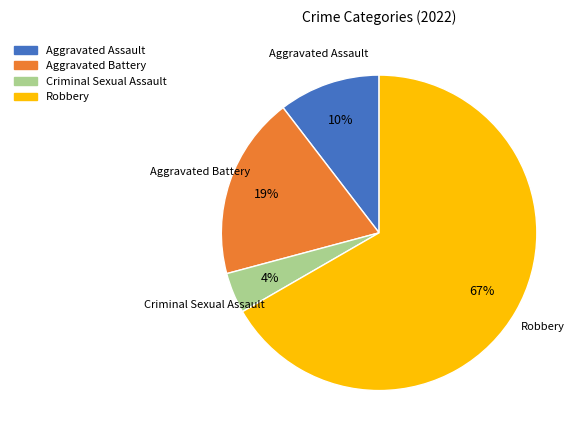

Which category has the smallest portion of the pie?

Criminal Sexual Assault